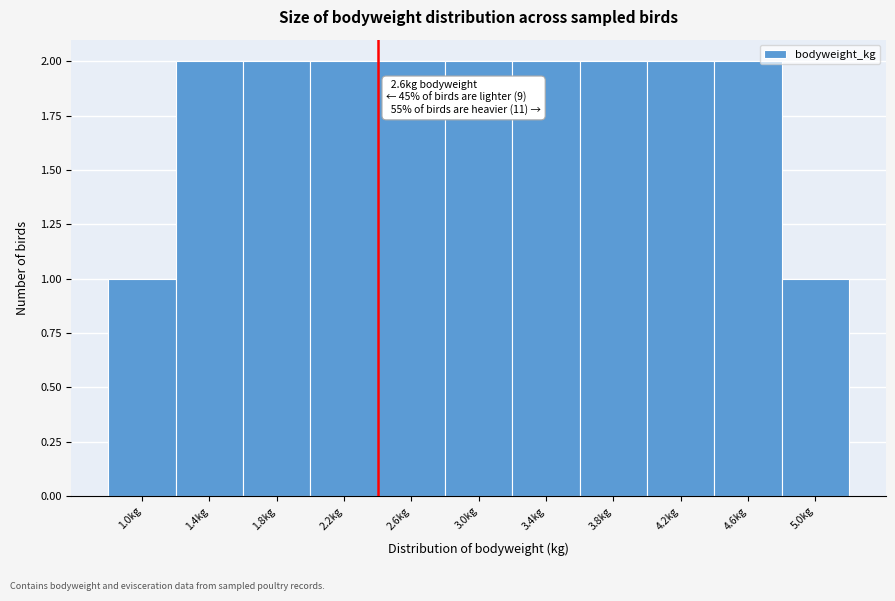

Reading left to right, transcribe all the data shown in this chart.

1	2	2	2	2	2	2	2	2	2	1